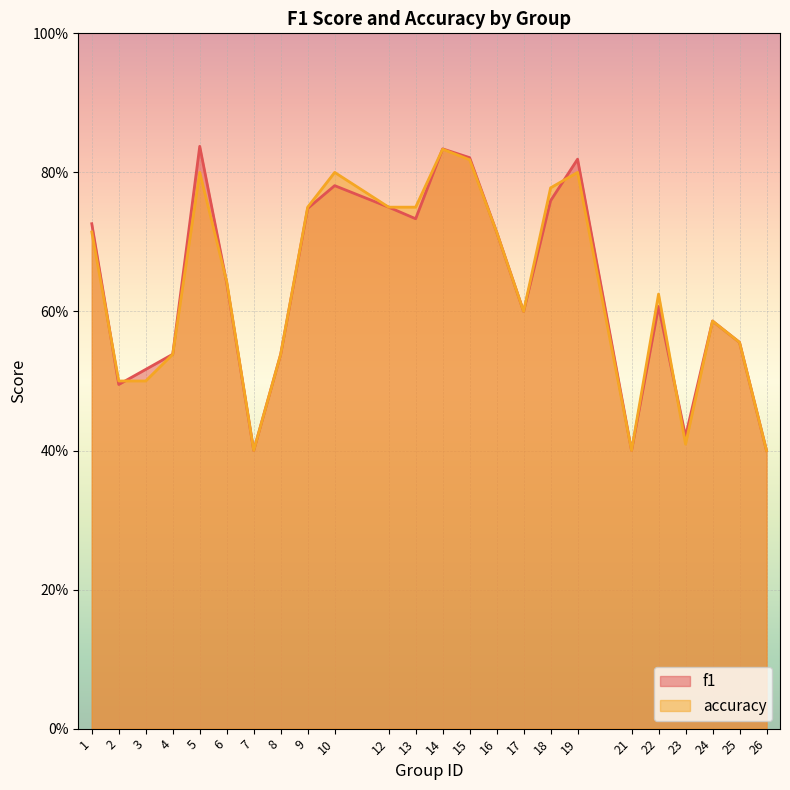

Where is the first local minimum for accuracy?

7